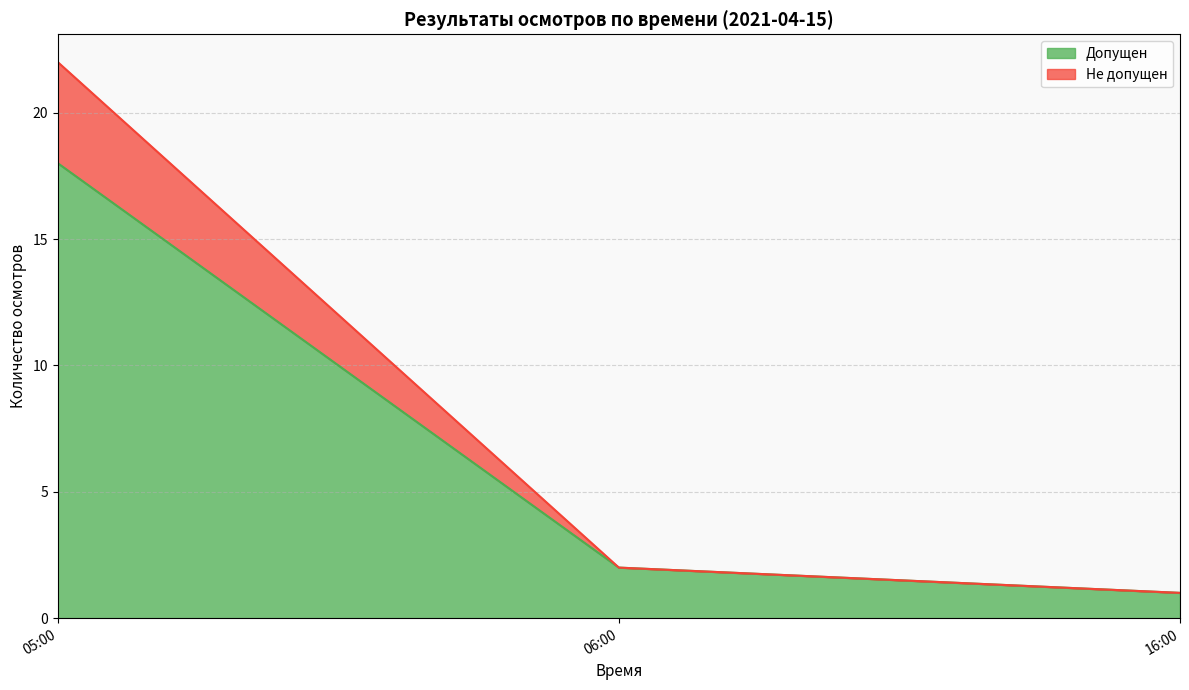

How many lines are shown in the chart?

2